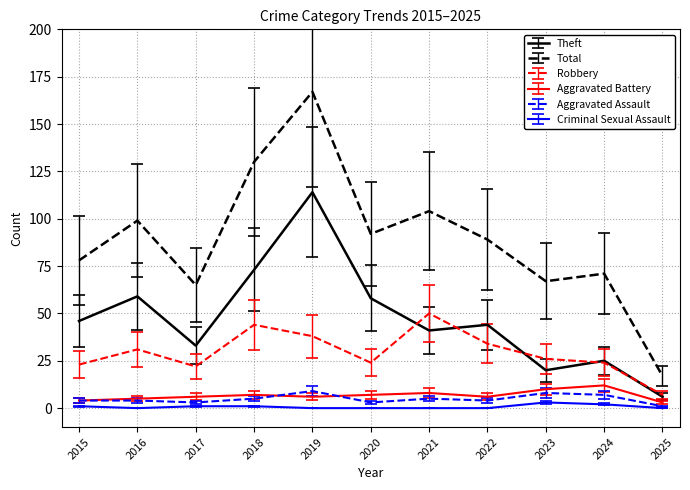

At which category is the sum across all series the highest?

2019